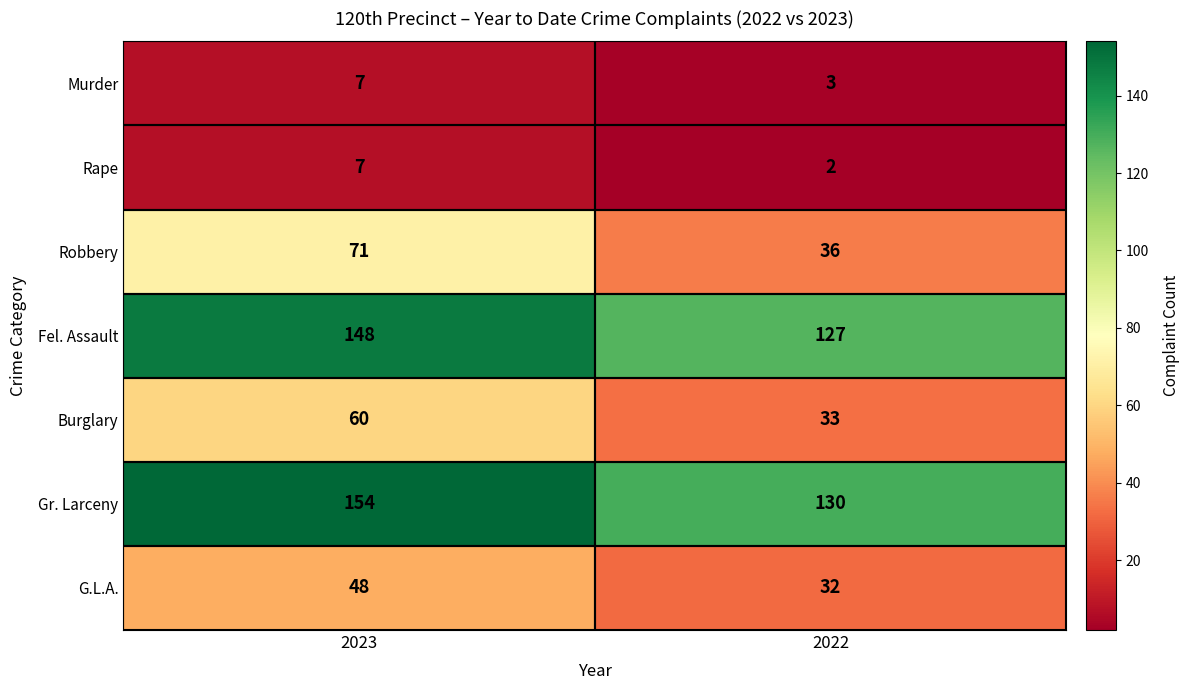

Is it true that G.L.A. equals 48 at 2023?

True